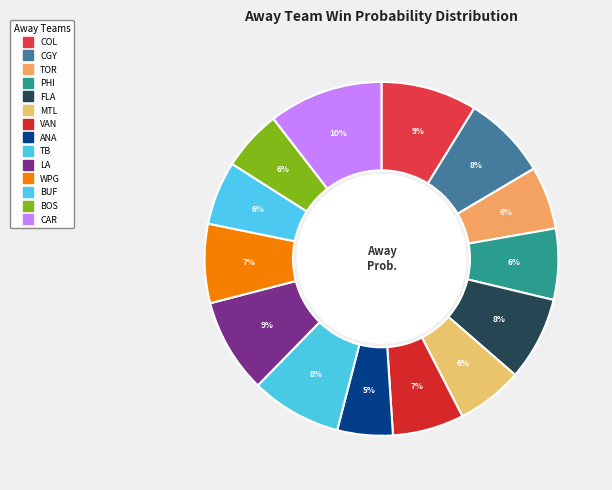

To the nearest percent, what portion does VAN represent?

7%